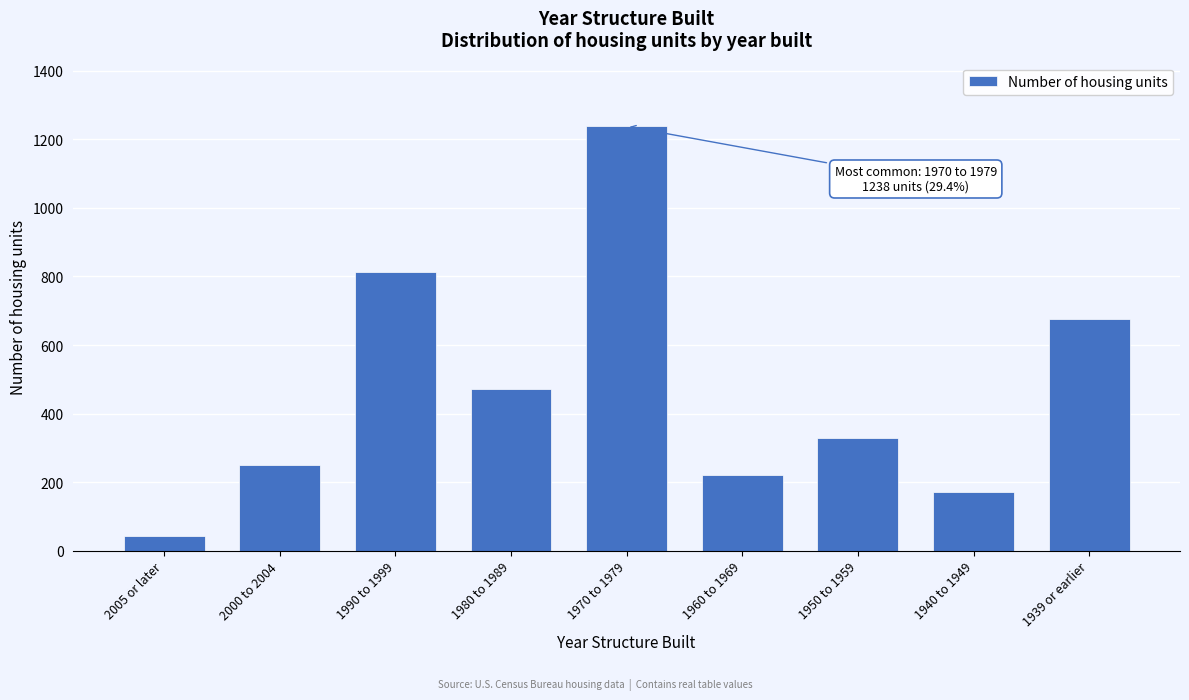

Reading left to right, transcribe all the data shown in this chart.

2005 or later=42	2000 to 2004=251	1990 to 1999=814	1980 to 1989=472	1970 to 1979=1238	1960 to 1969=220	1950 to 1959=330	1940 to 1949=172	1939 or earlier=676